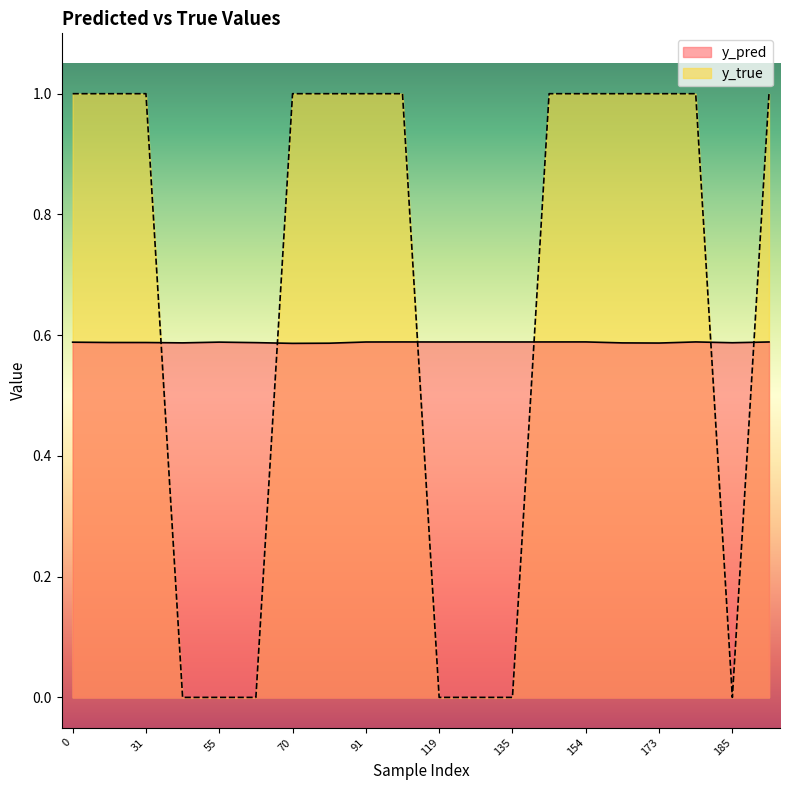

How many categories are shown in the chart?

20